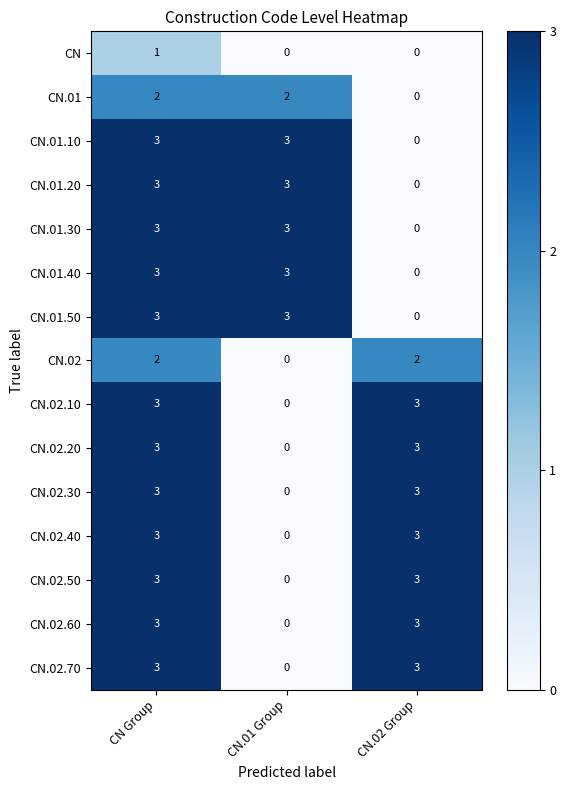

Is the value of CN.02.40 at CN Group greater than the value of CN.01.50 at CN.02 Group?

Yes